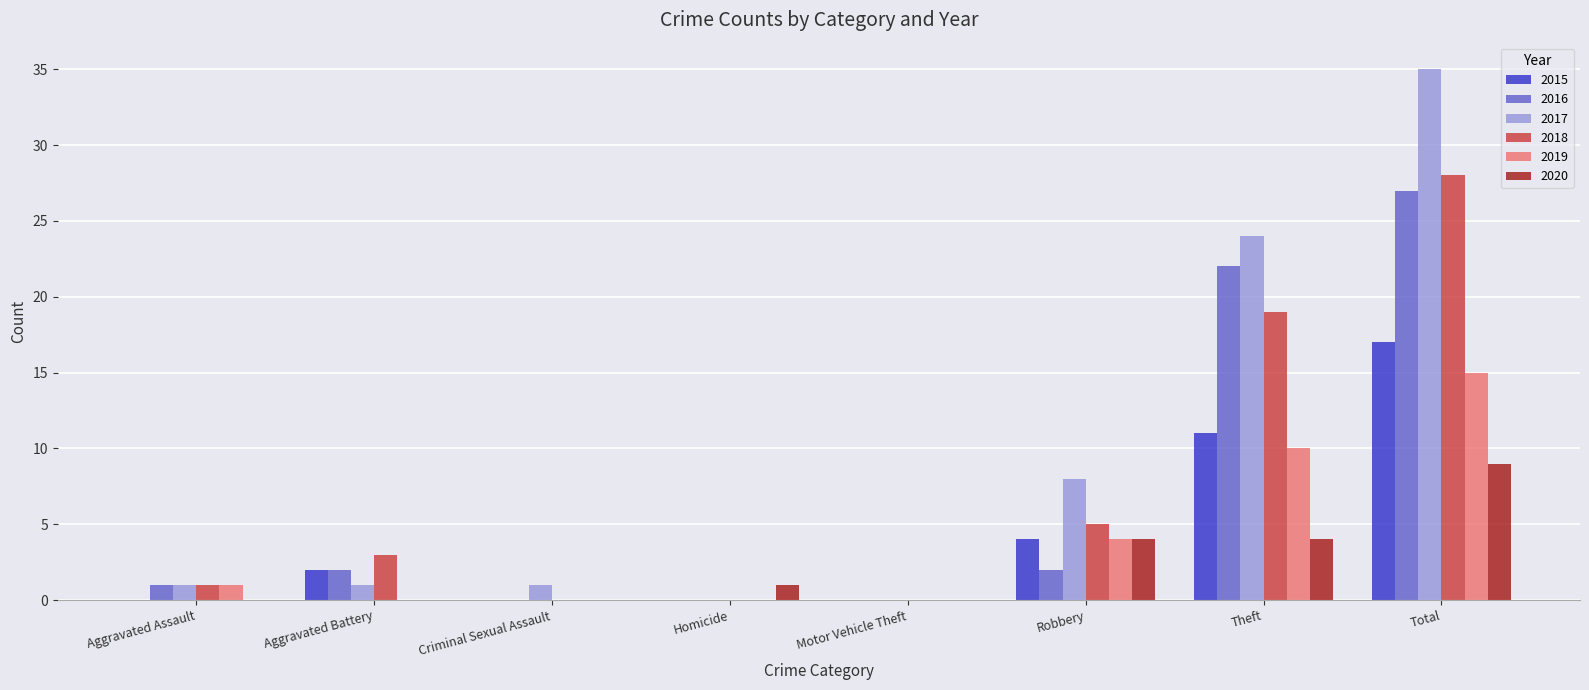

The 2016 series shows 0 at Motor Vehicle Theft. True or false?

True